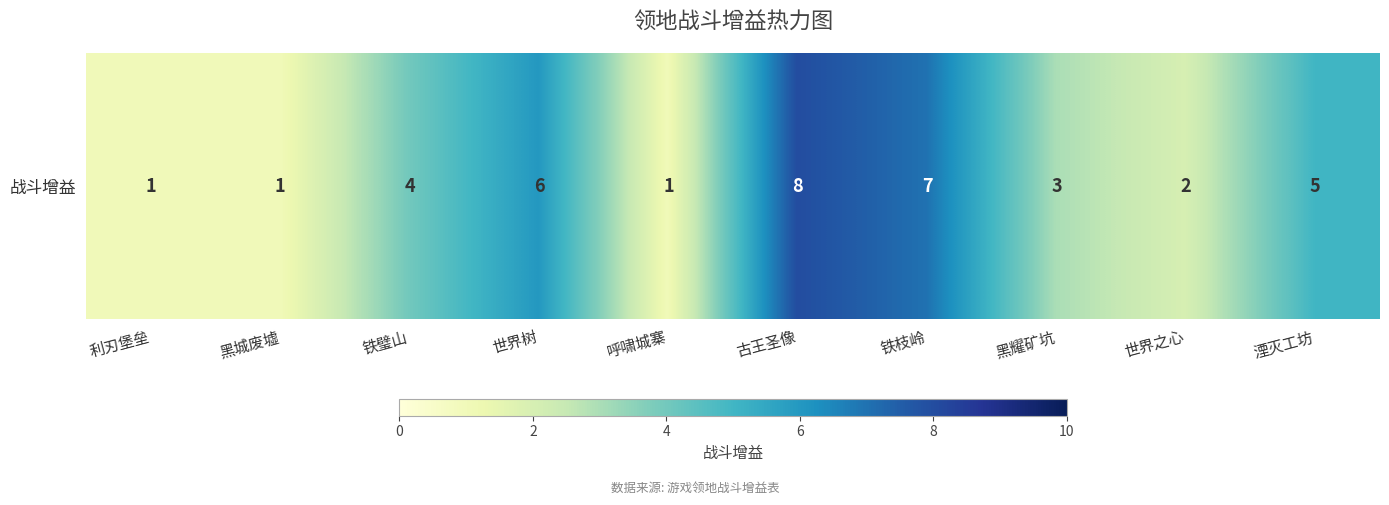

The value at 铁璧山 is 2. True or false?

False